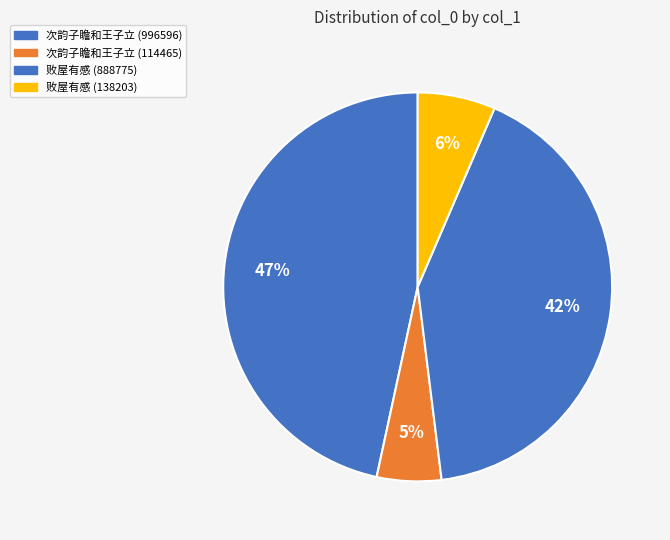

True or false: 败屋有感 (888775) accounts for 33% of the total.

False